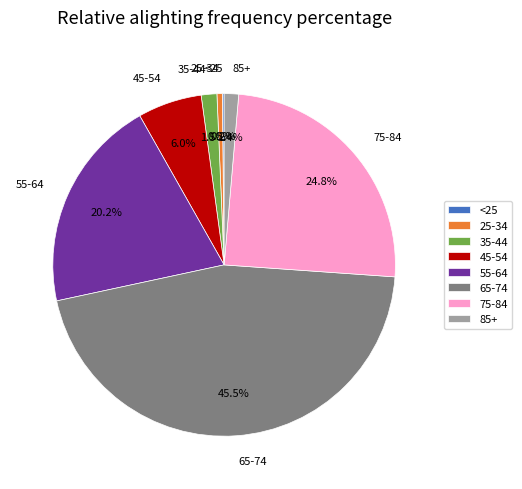

What is the ratio of the value at 25-34 to the value at 85+?

0.4